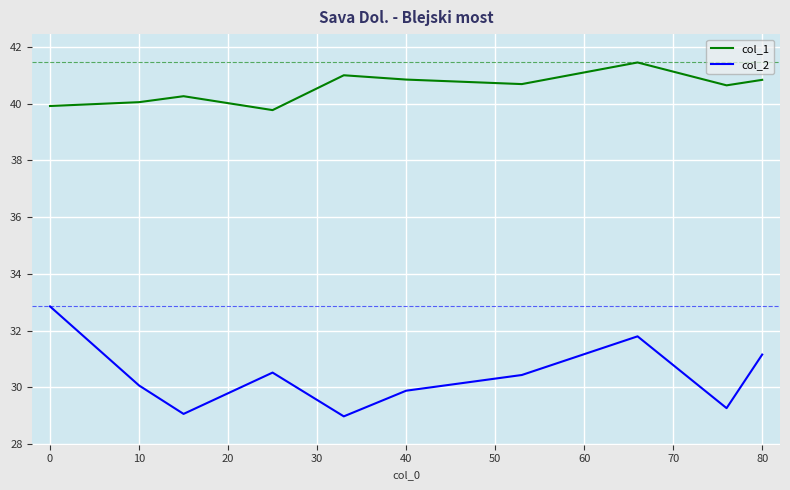

What are all the series names shown in the legend?

col_1, col_2